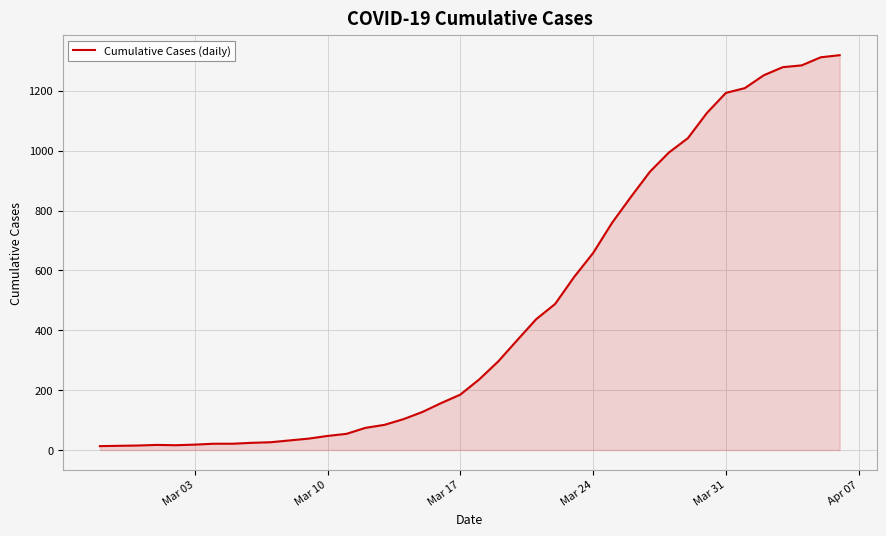

What is the greatest value displayed?

1319